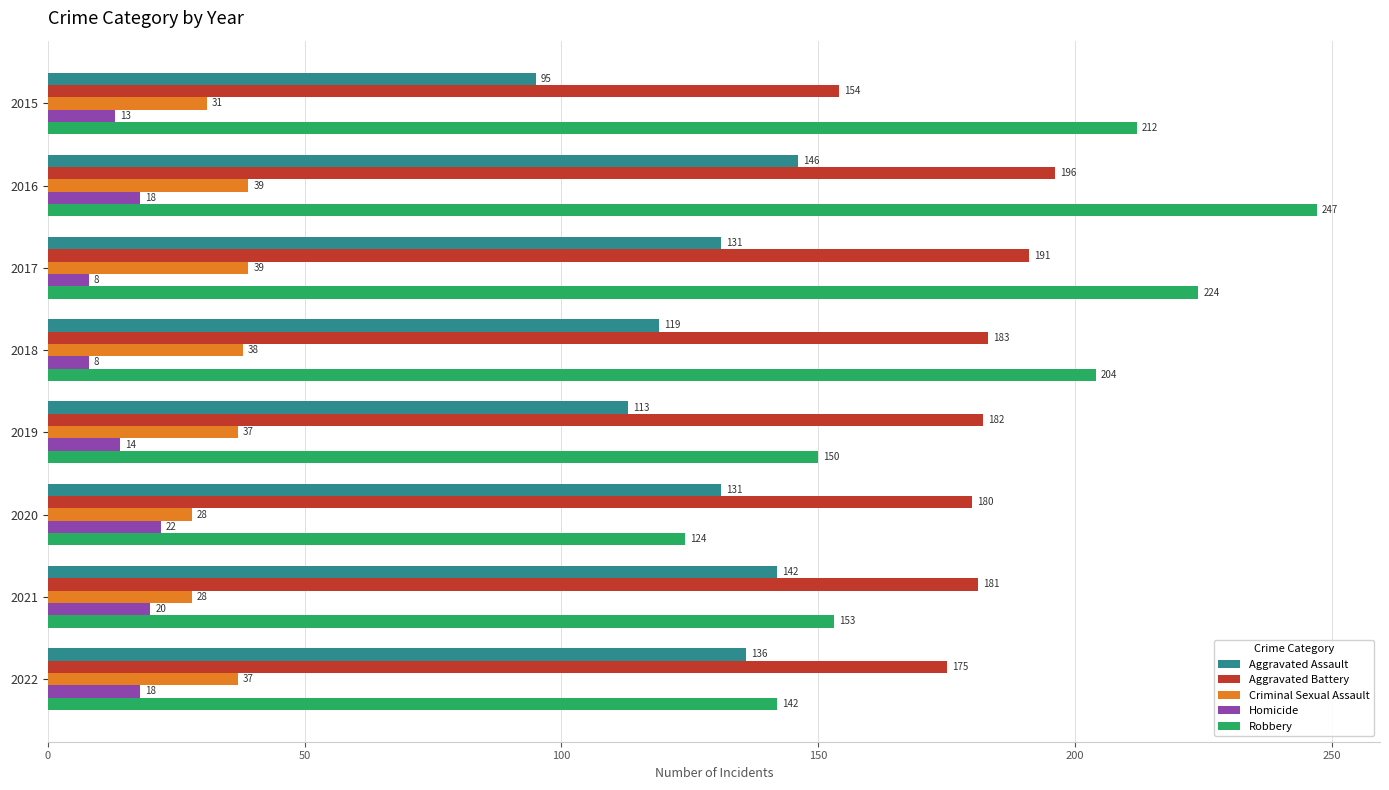

What is the sum of all Homicide values?

121